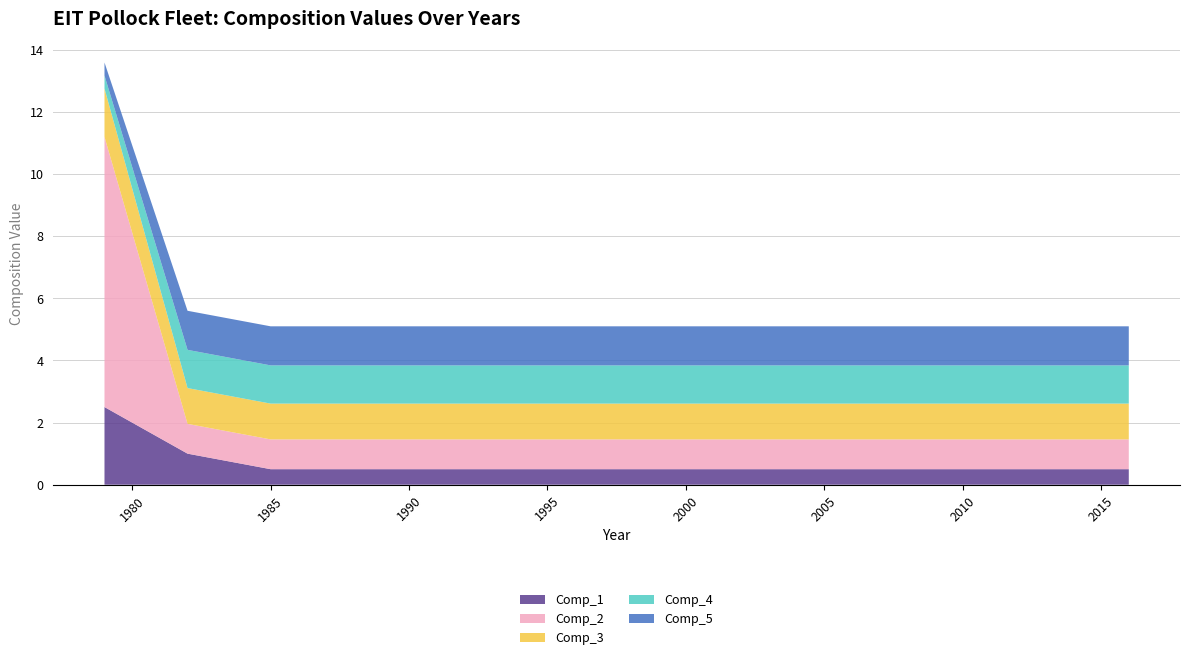

Reading left to right, extract all data points from this chart.

Comp_1: 2.5	1.0	0.5	0.5	0.5	0.5	0.5	0.5	0.5	0.5	0.5	0.5	0.5	0.5	0.5	0.5	0.5	0.5	0.5	0.5
Comp_2: 8.7	1.0	1.0	1.0	1.0	1.0	1.0	1.0	1.0	1.0	1.0	1.0	1.0	1.0	1.0	1.0	1.0	1.0	1.0	1.0
Comp_3: 1.6	1.2	1.2	1.2	1.2	1.2	1.2	1.2	1.2	1.2	1.2	1.2	1.2	1.2	1.2	1.2	1.2	1.2	1.2	1.2
Comp_4: 0.4	1.2	1.2	1.2	1.2	1.2	1.2	1.2	1.2	1.2	1.2	1.2	1.2	1.2	1.2	1.2	1.2	1.2	1.2	1.2
Comp_5: 0.4	1.3	1.3	1.3	1.3	1.3	1.3	1.3	1.3	1.3	1.3	1.3	1.3	1.3	1.3	1.3	1.3	1.3	1.3	1.3